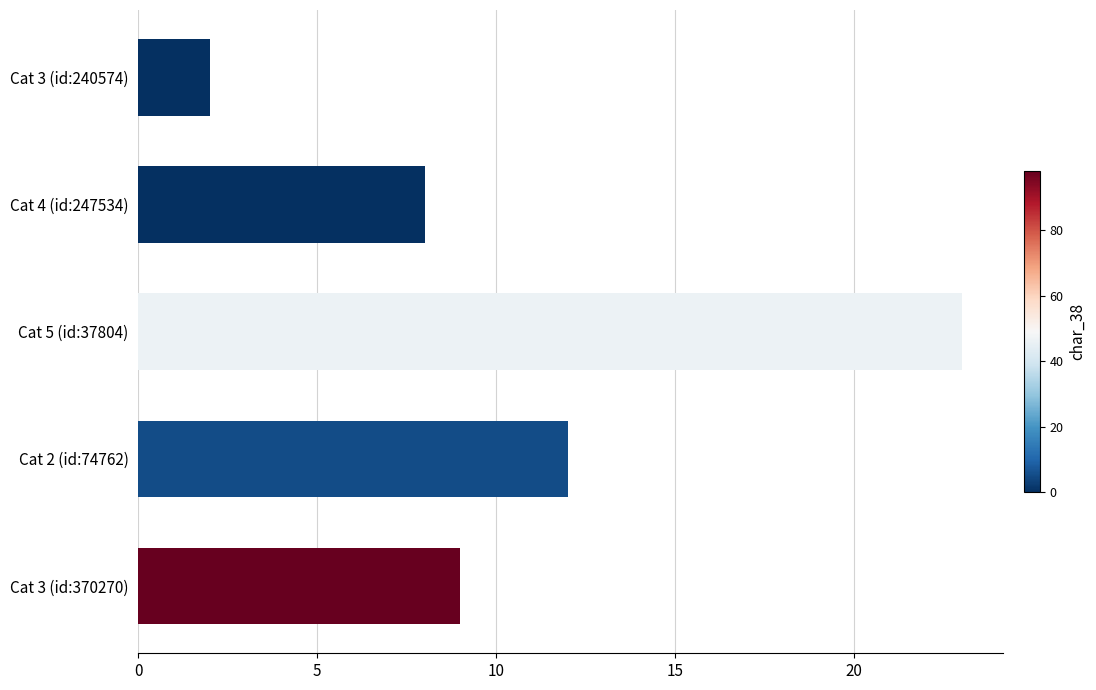

Is it true that the value at Cat 3 (id:240574) is 0?

False